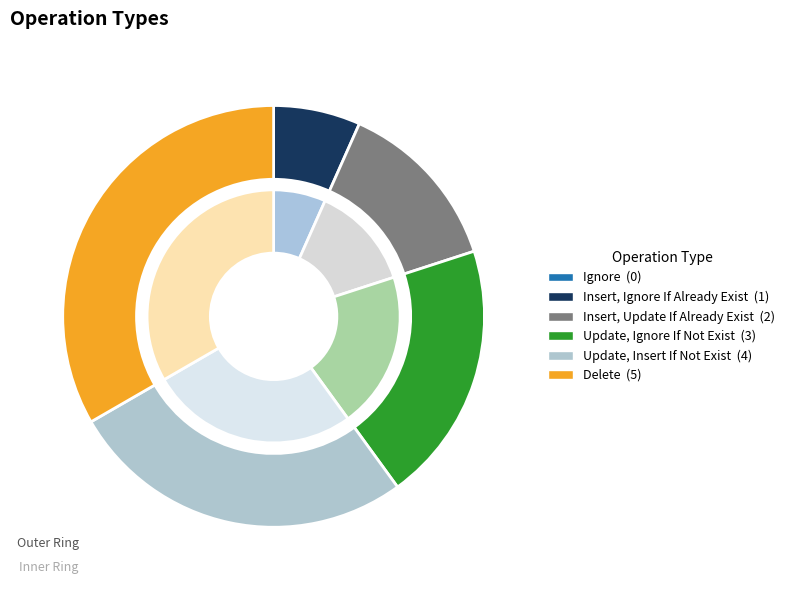

To the nearest percent, what percentage of the pie is Insert, Update If Already Exist?

13%